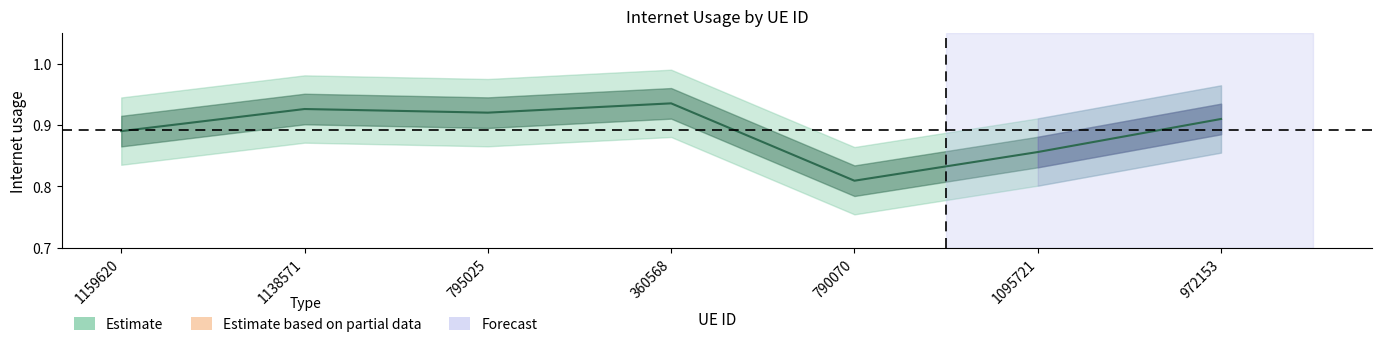

List the labels in order of value, largest first.

360568, 1138571, 795025, 972153, 1159620, 1095721, 790070